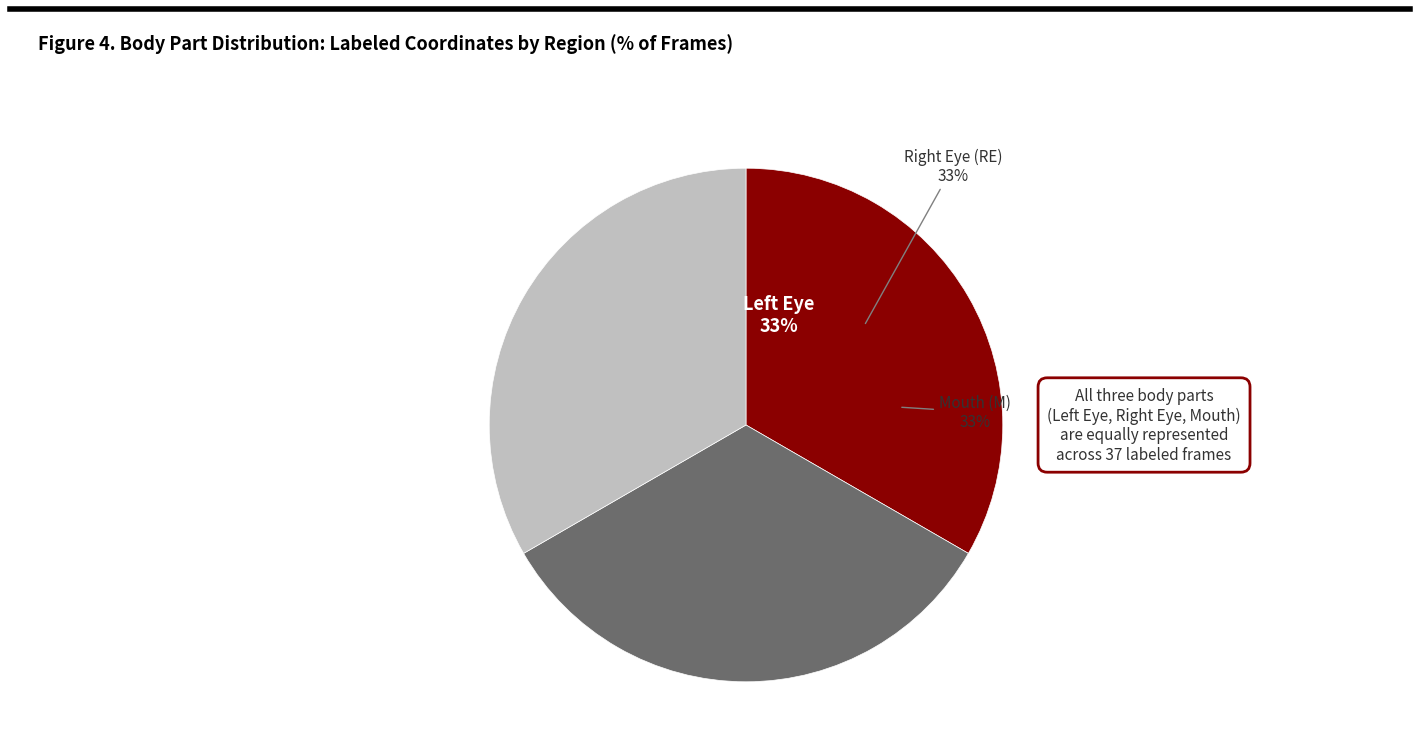

Does any single category account for the majority?

No